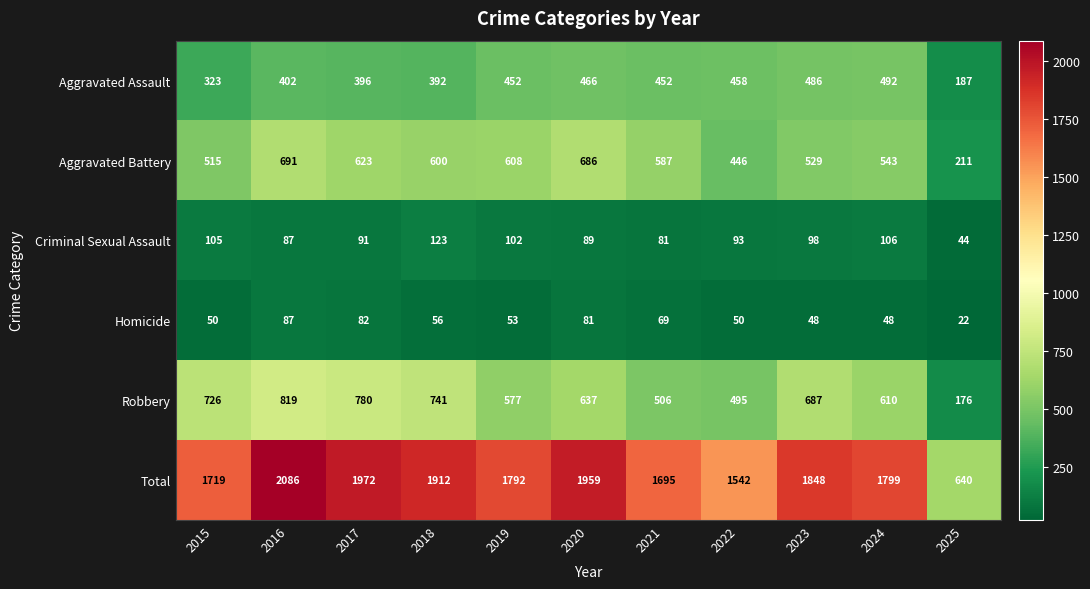

What is the maximum value for Robbery?

819